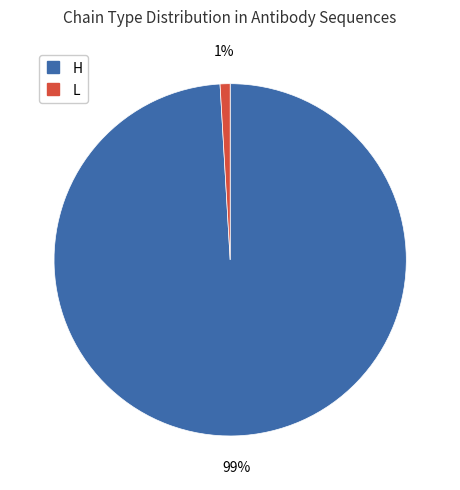

Which has a higher value, H or L?

H